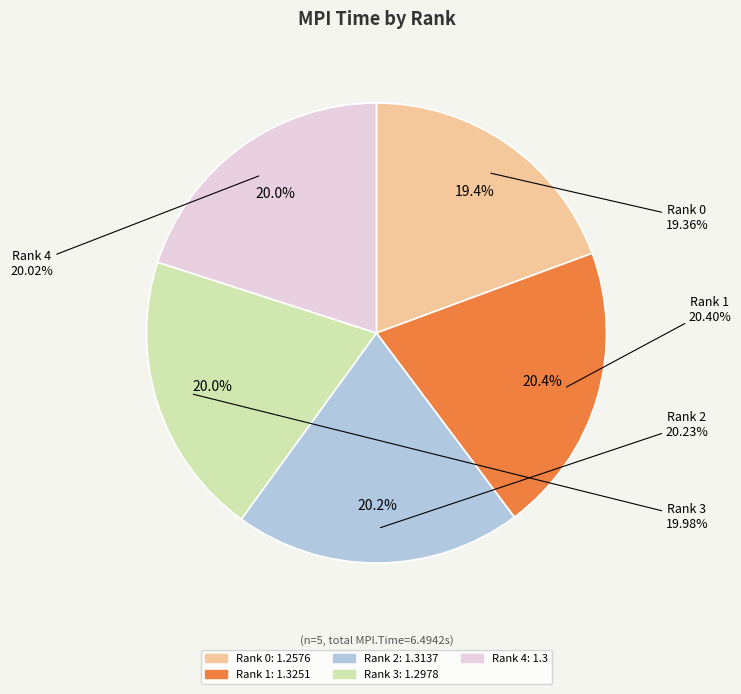

Rank the categories by value from lowest to highest.

Rank 0, Rank 3, Rank 4, Rank 2, Rank 1